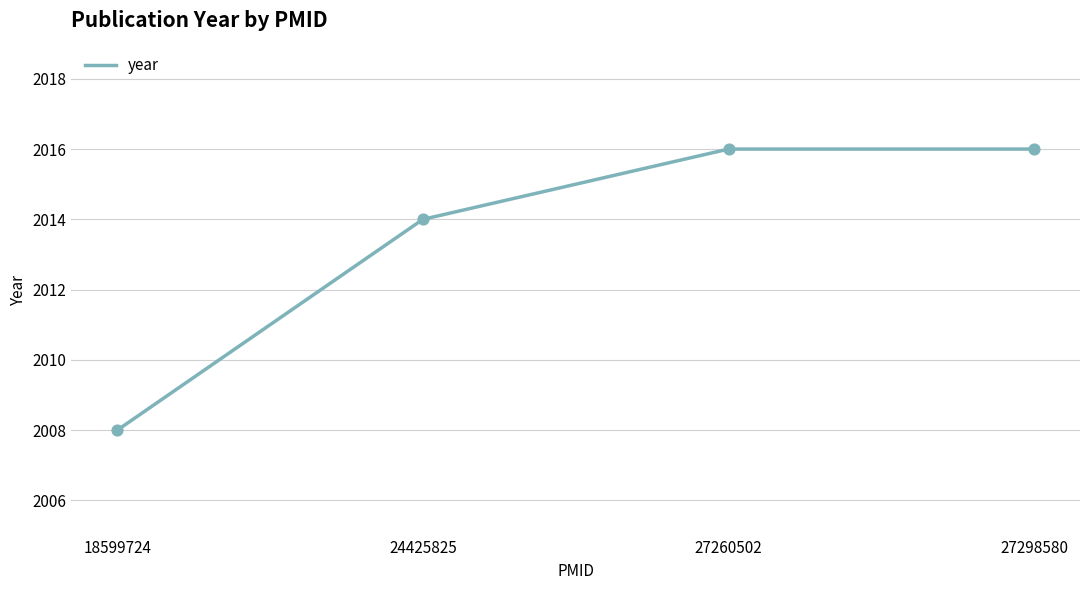

What is the change in value from 24425825 to 27298580?

+2